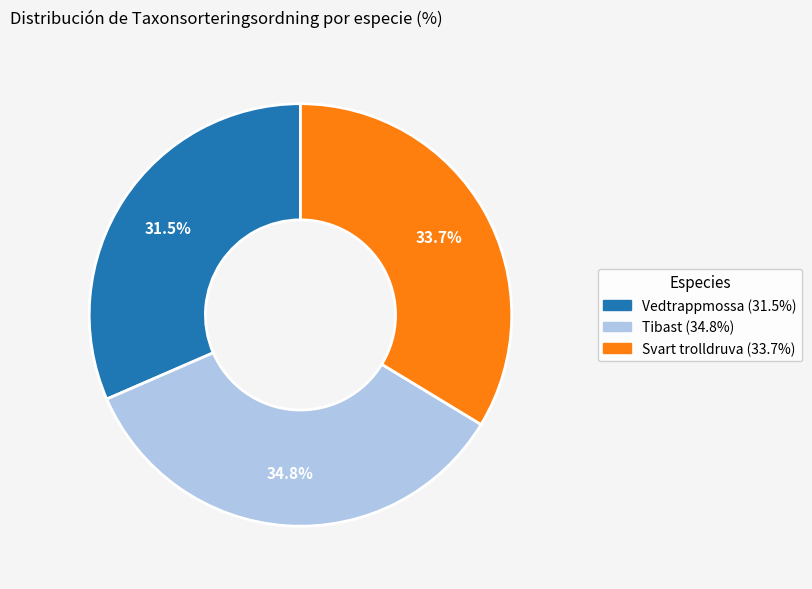

To the nearest percent, what percentage of the pie is Tibast?

35%